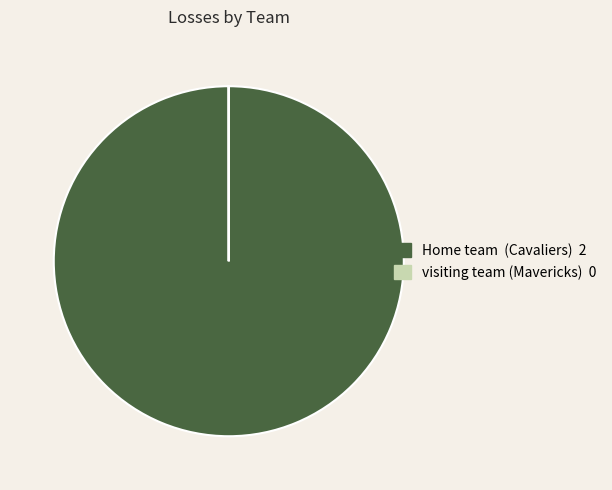

Which slice represents more than half of the pie?

Home team (Cavaliers)